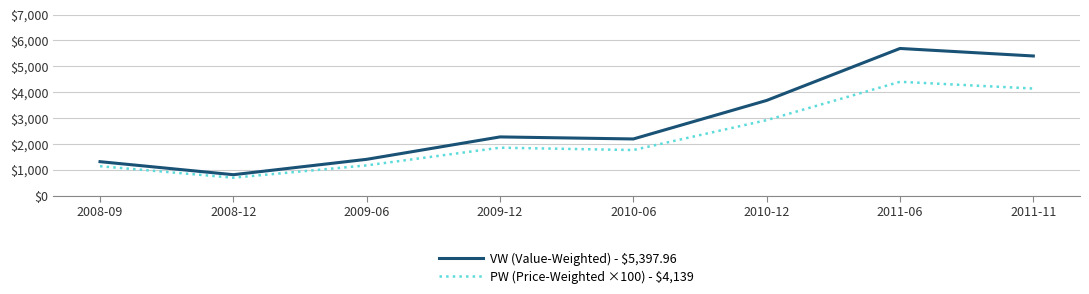

In PW (Price-Weighted ×100) - $4,139, how many points are higher than both neighbors (excluding endpoints)?

2